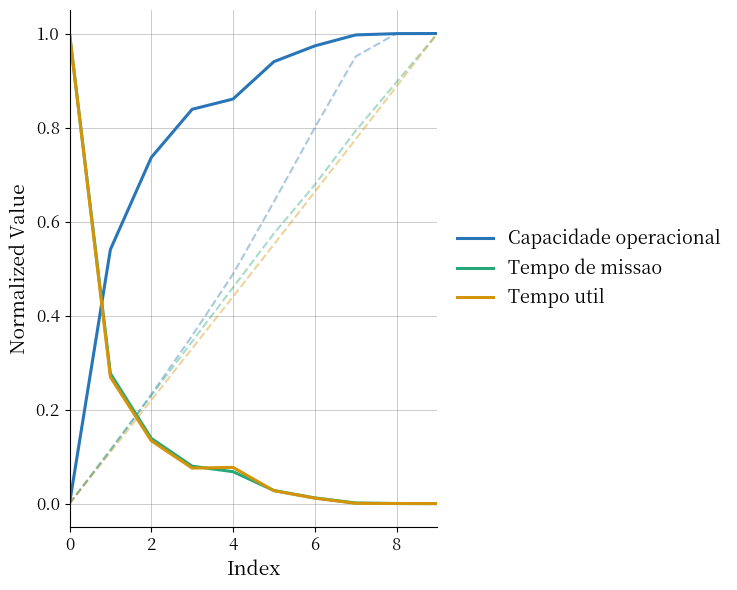

The value of Tempo util at 8 is 0.0. True or false?

True